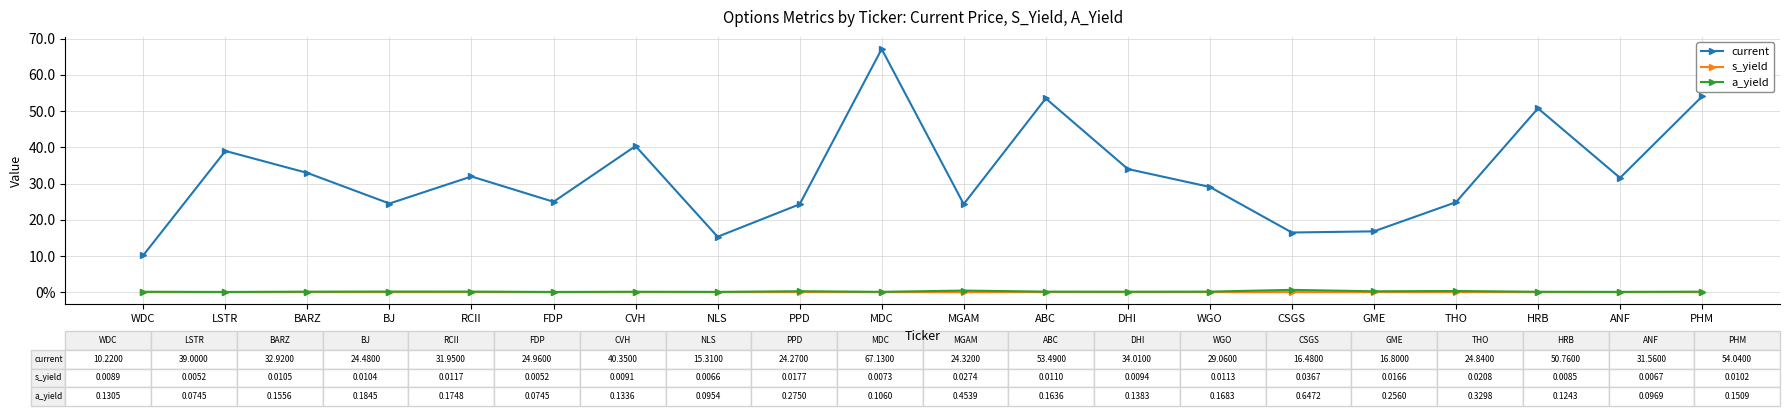

What is the spread (max minus min) of values at THO?

24.8